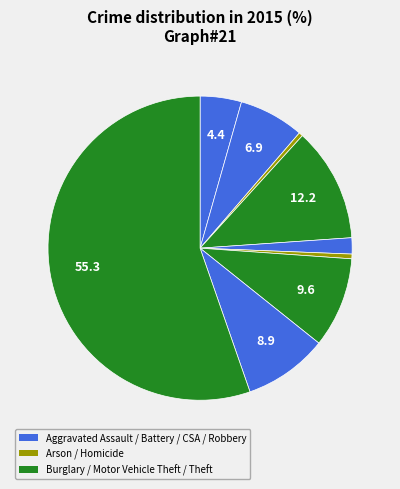

How many segments does this pie chart have?

9